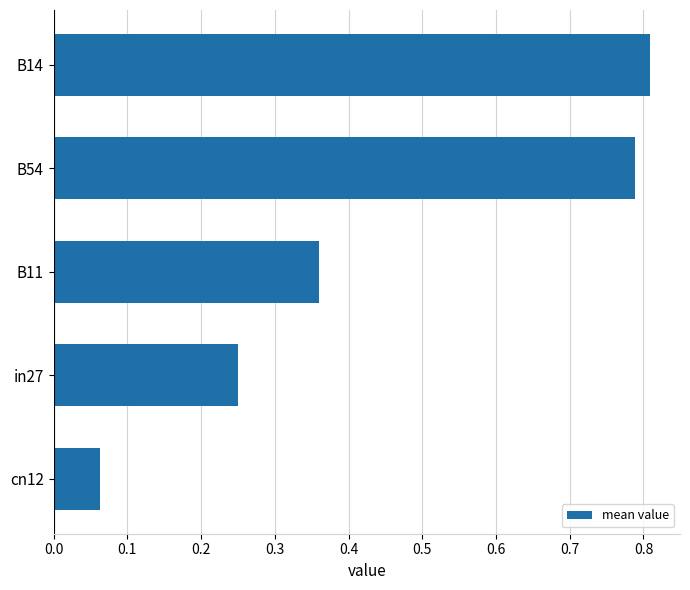

Count the number of categories in the chart.

5